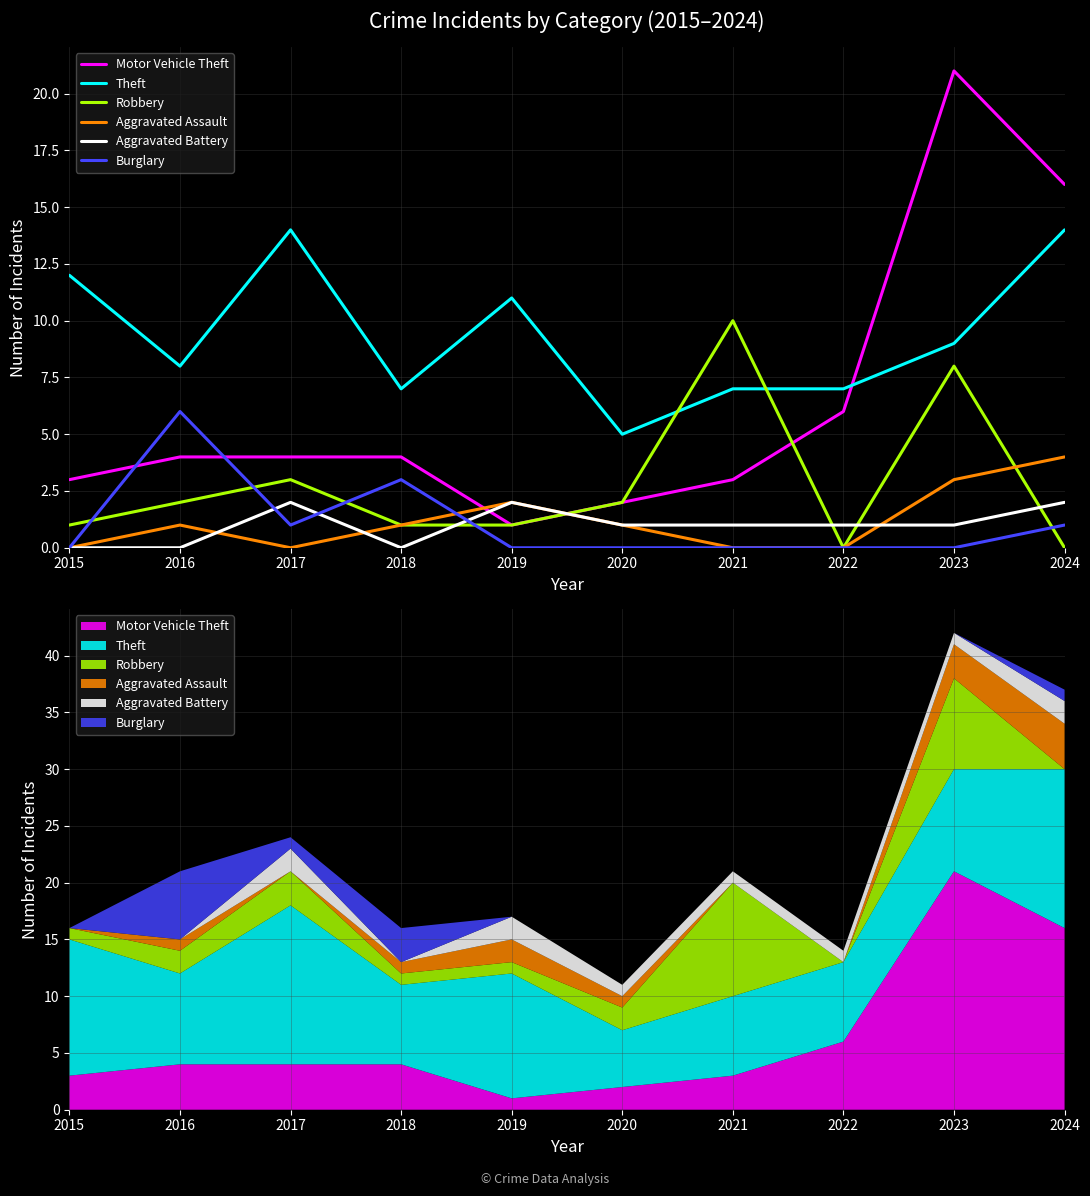

Which label corresponds to the largest value in the chart?

2023